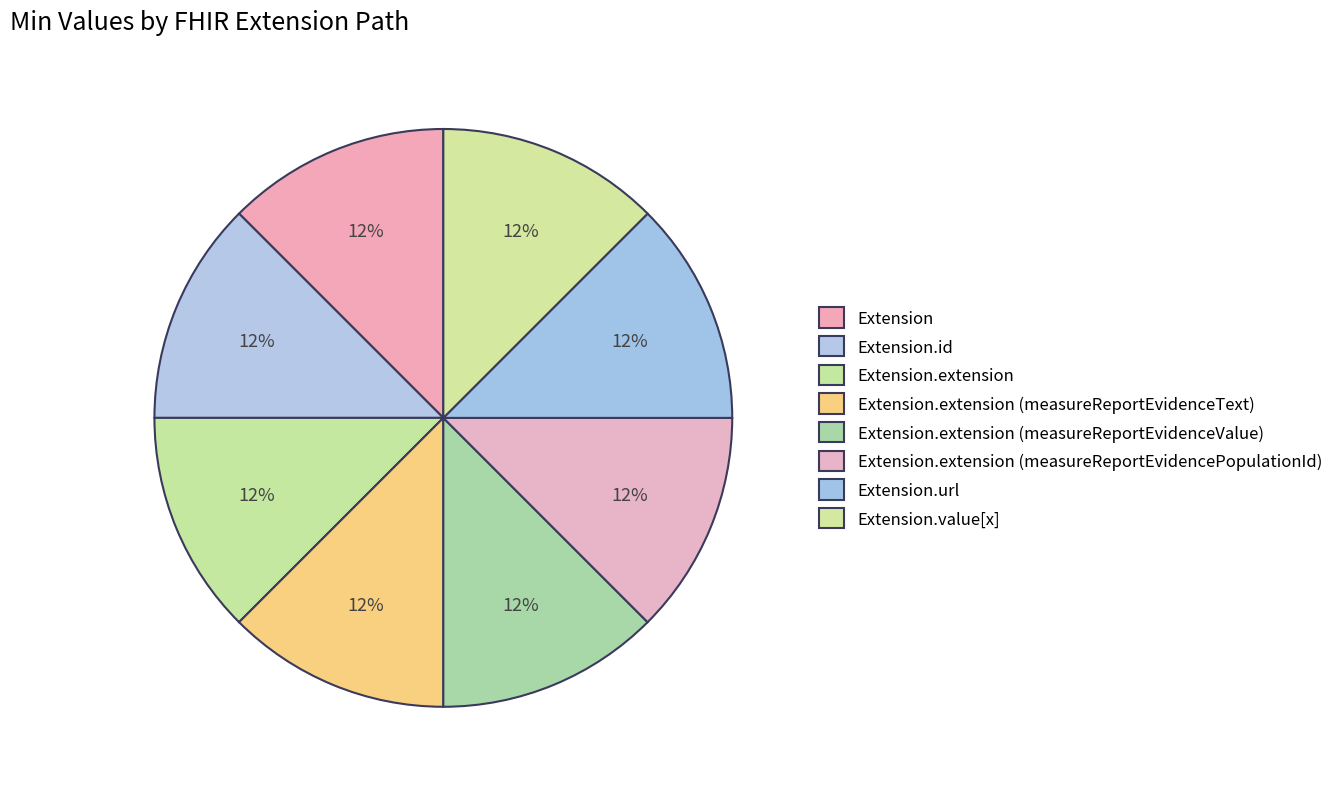

Between Extension.value[x] and Extension, which is larger?

Extension.value[x]